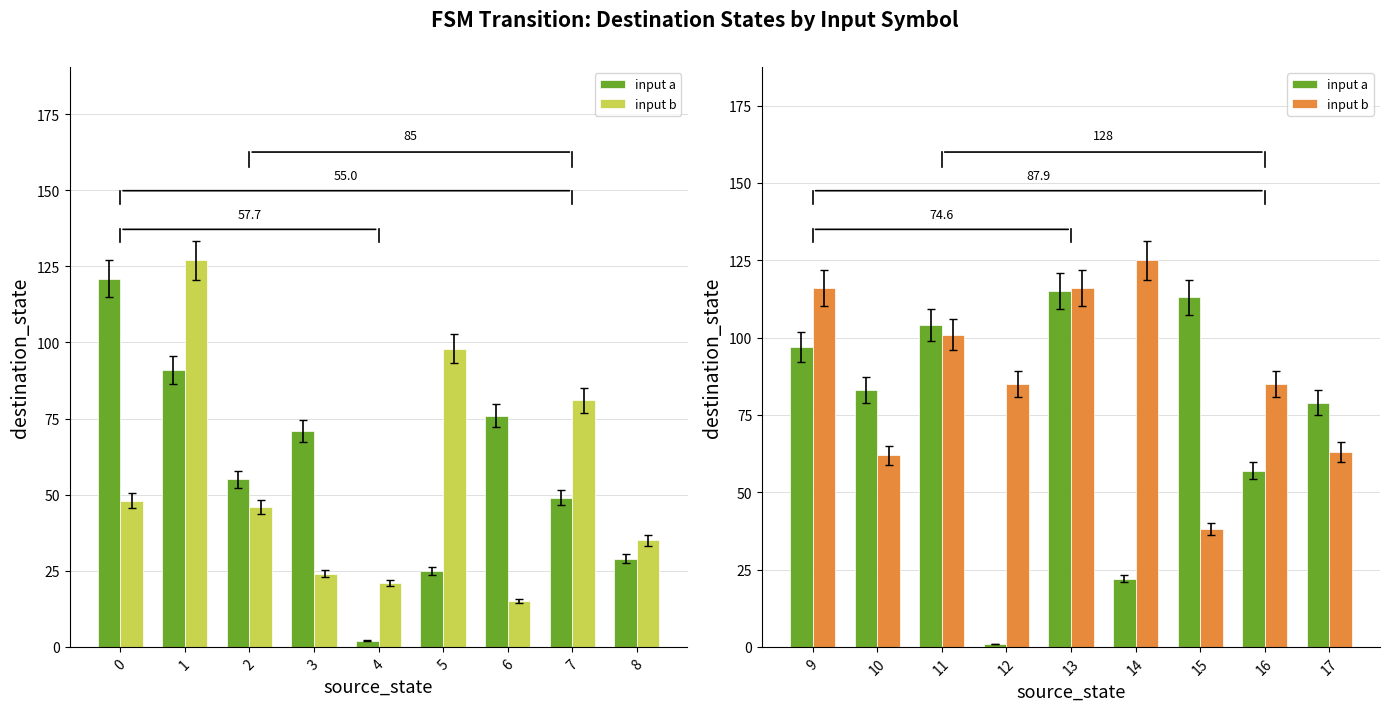

Which series has the widest spread of values?

input a